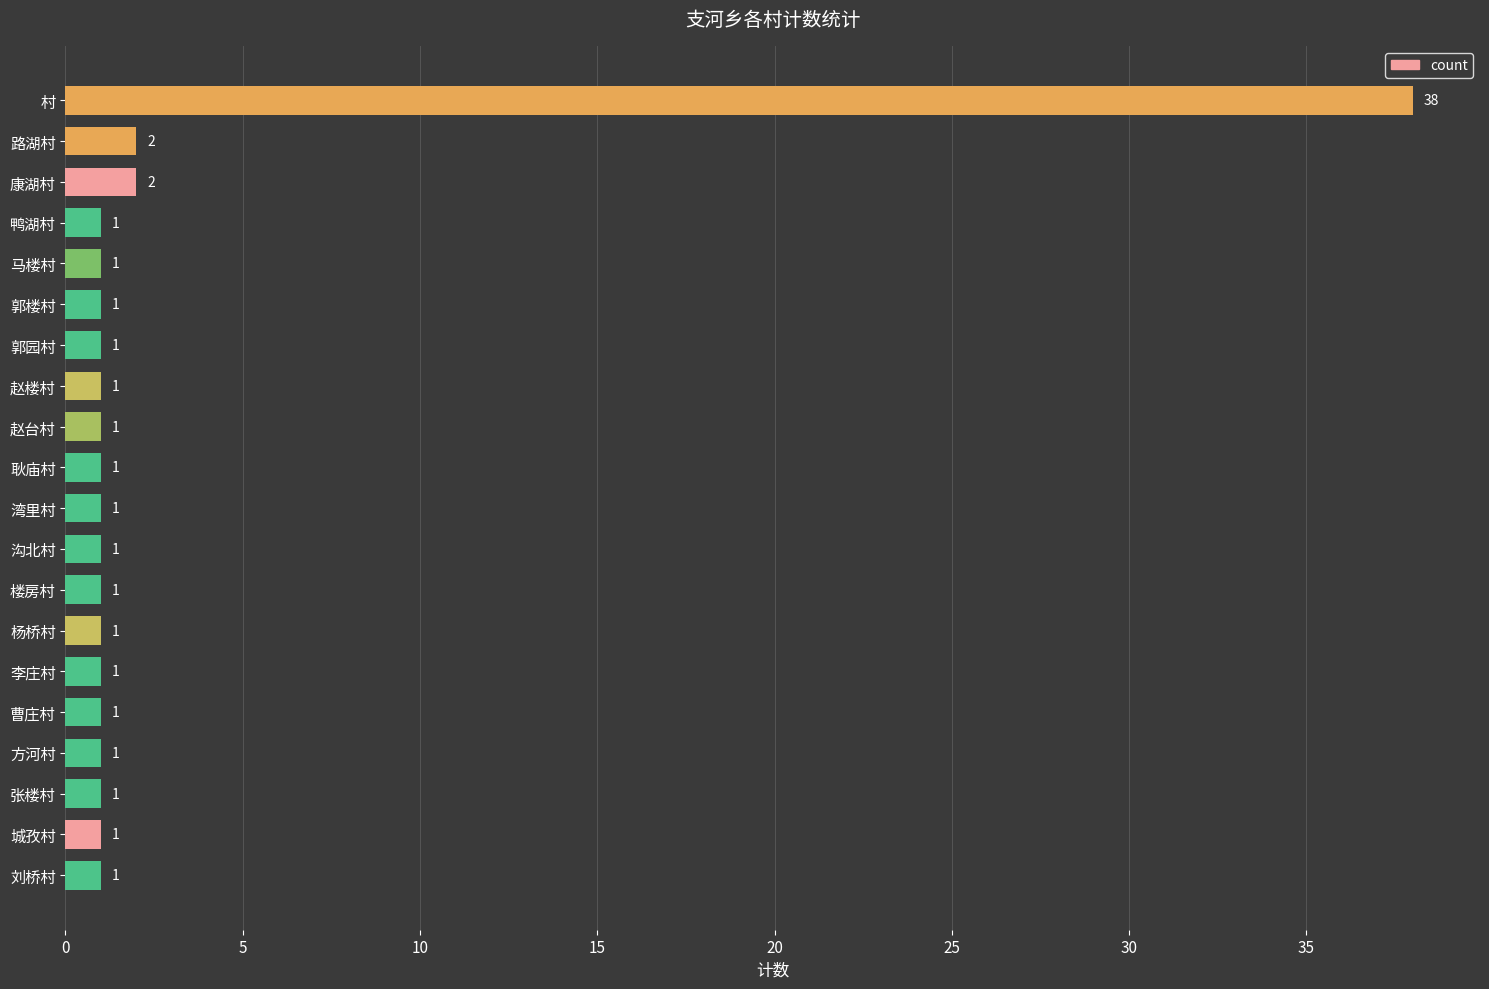

Reading top to bottom, list all the values displayed in this chart.

38	2	2	1	1	1	1	1	1	1	1	1	1	1	1	1	1	1	1	1